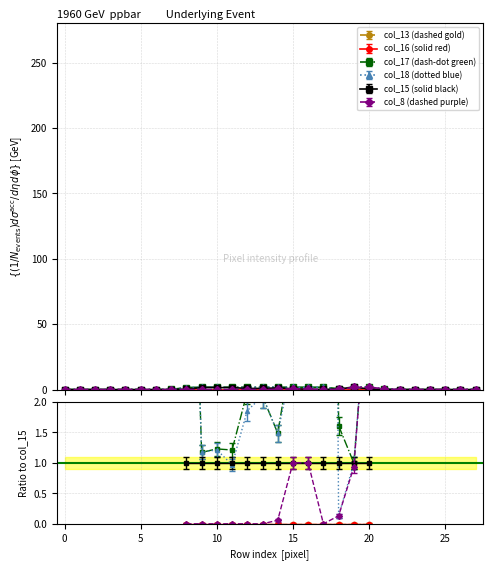

Is it true that col_8 equals 0.7 at 9?

False